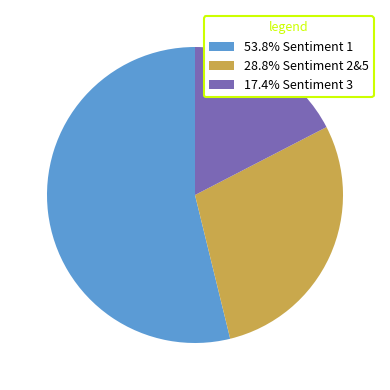

Approximately how many times larger is the value at 53.8% Sentiment 1 compared to 28.8% Sentiment 2&5?

1.9